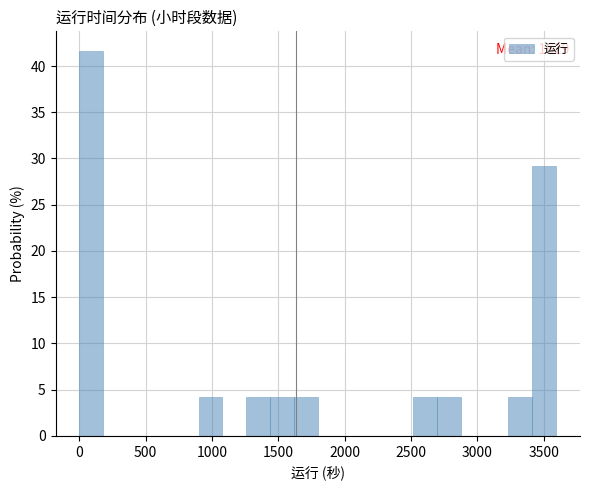

Read against the x-axis, roughly where is the centre of the tallest bar?

100